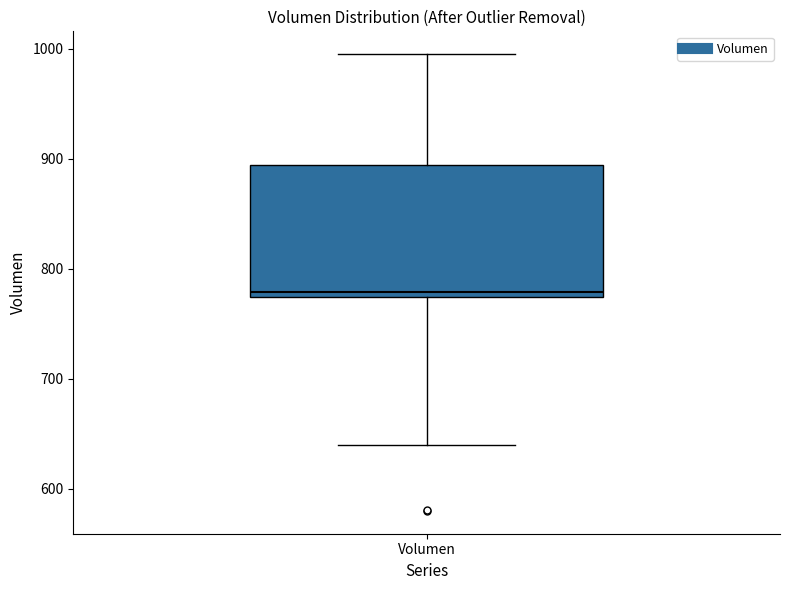

Transcribe this box plot: give where the median line is, the range the box spans, and where the two whiskers end, as read against the y-axis. The values are not printed on the chart, so give them approximately, as read against the axis.

median 780, box 770 to 890, whiskers 640 to 1000